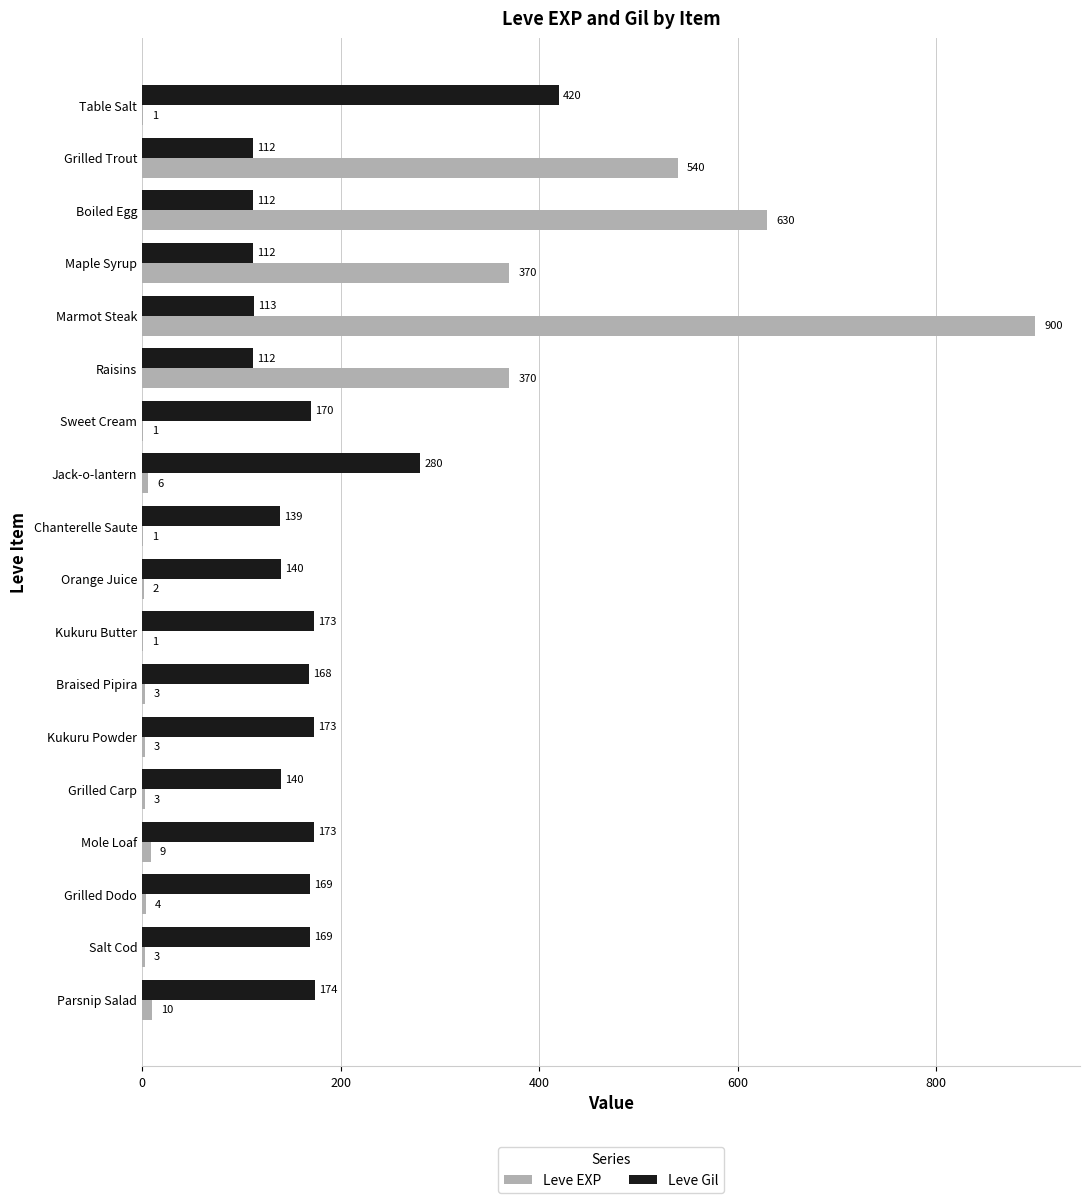

What is the sum of all Leve EXP values?

2857